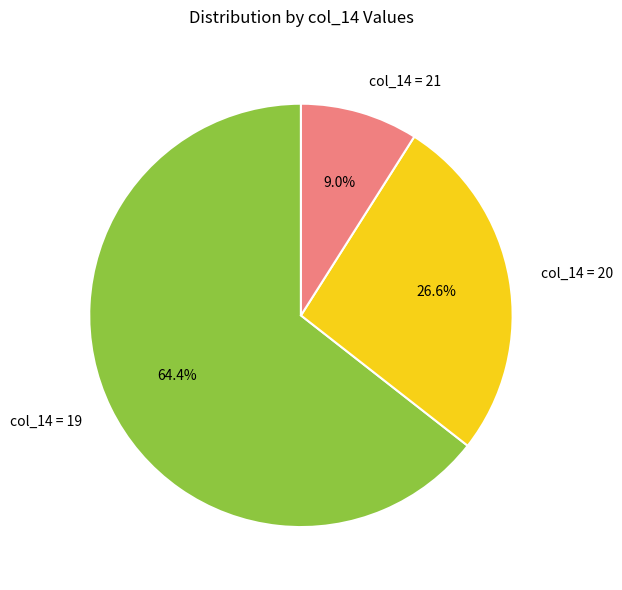

Does any single category account for the majority?

Yes